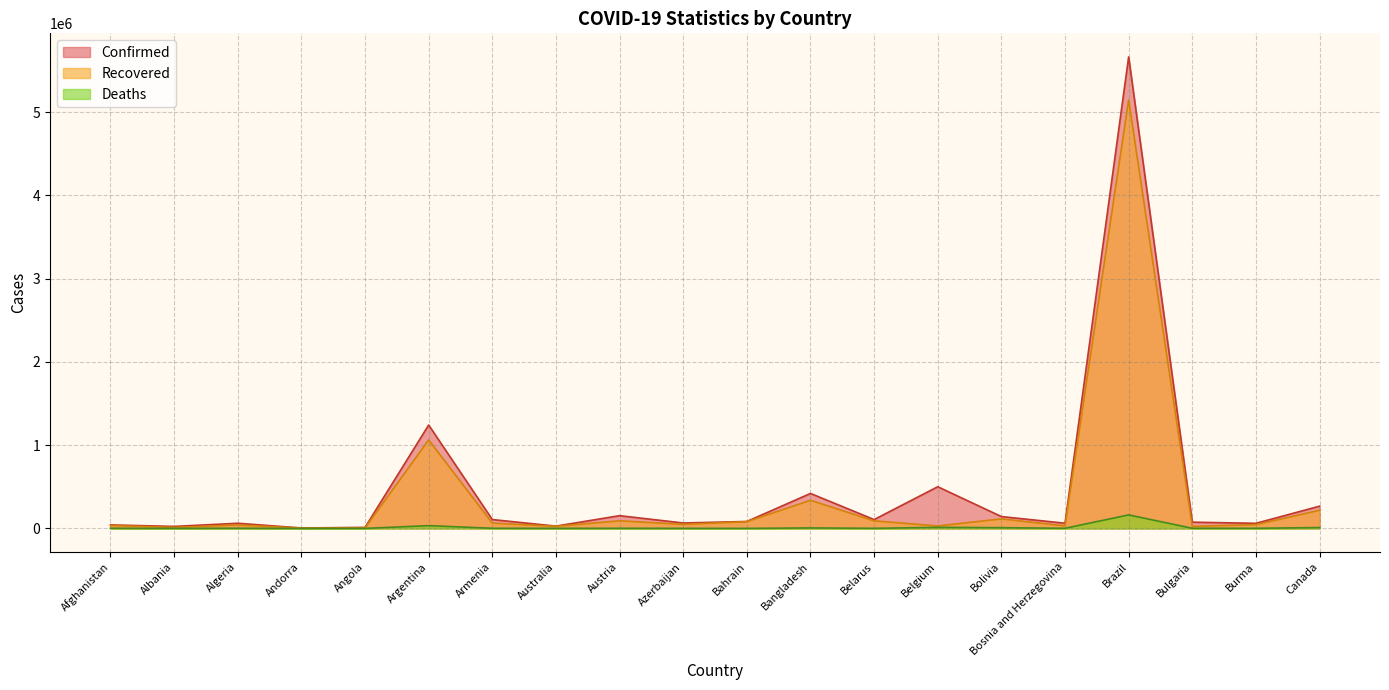

Does the chart have visible grid lines?

Yes